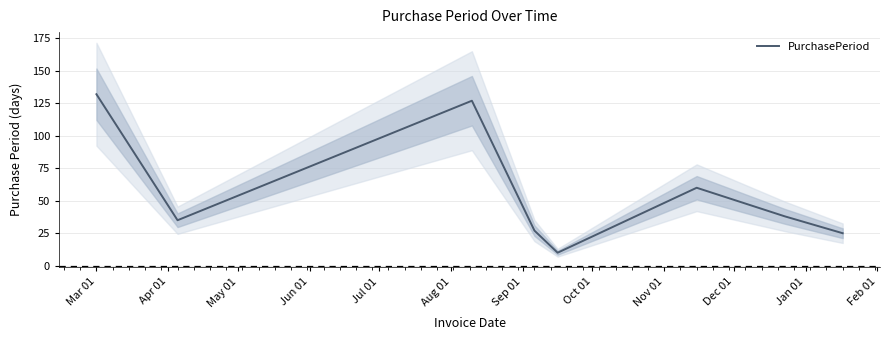

What is the maximum value for PurchasePeriod?

132